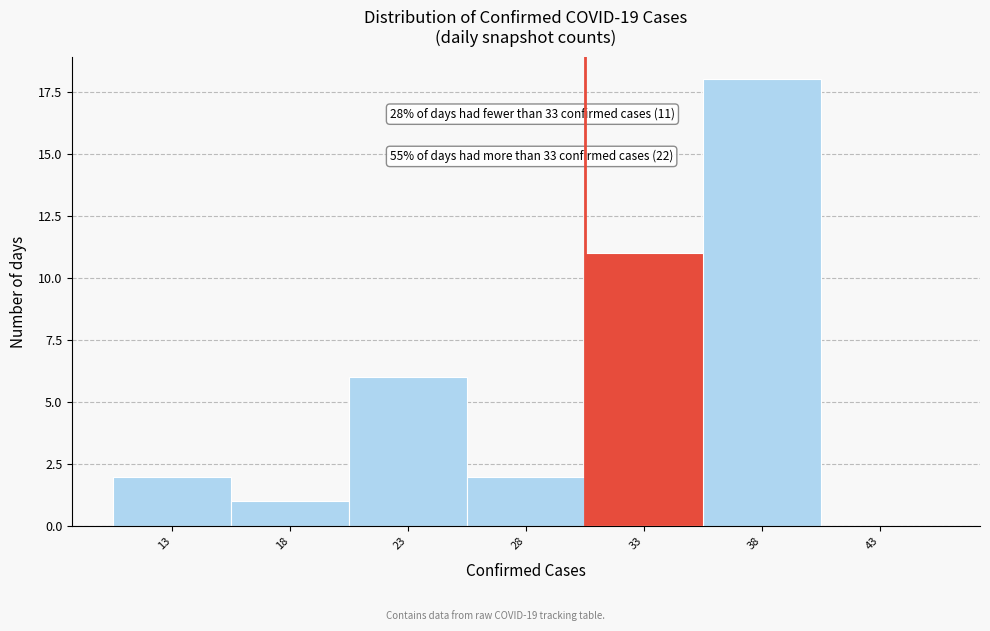

Reading left to right, what are all the values shown in this chart?

13=2	18=1	23=6	28=2	33=11	38=18	43=0